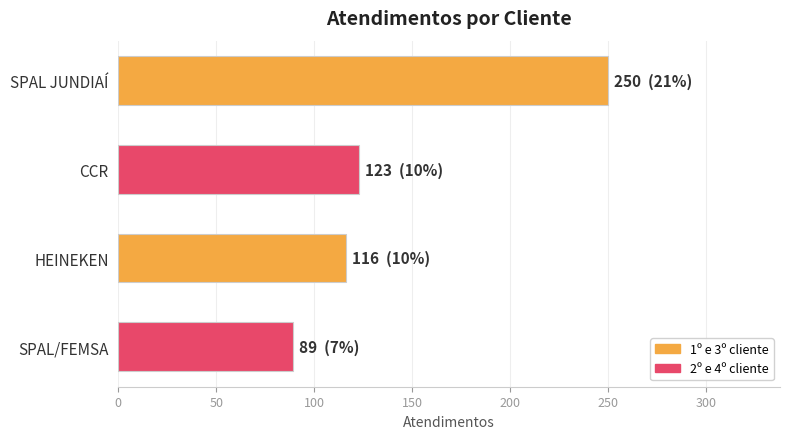

Does the chart contain any negative values?

No